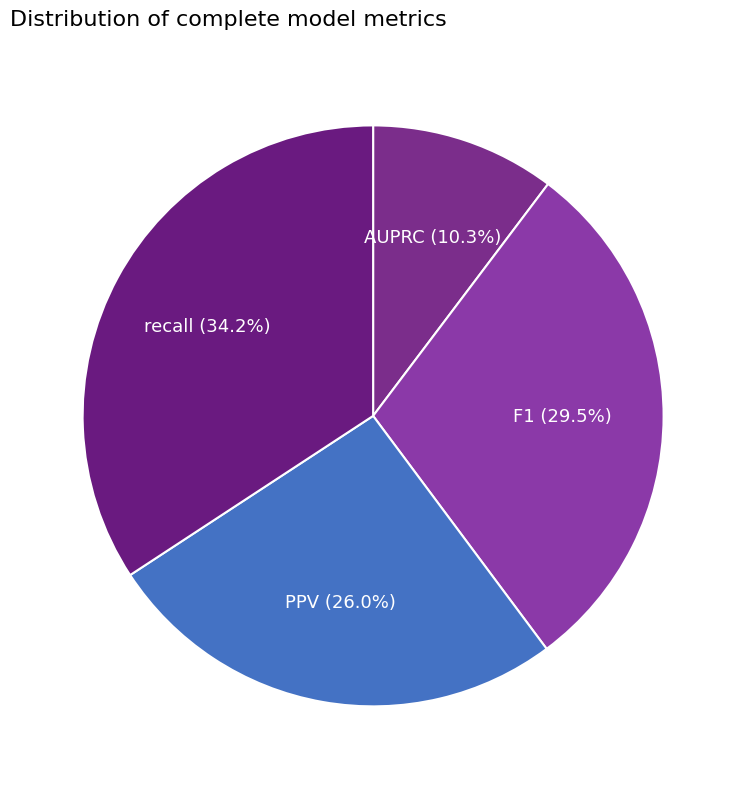

To the nearest percent, what percentage of the pie is AUPRC?

10%